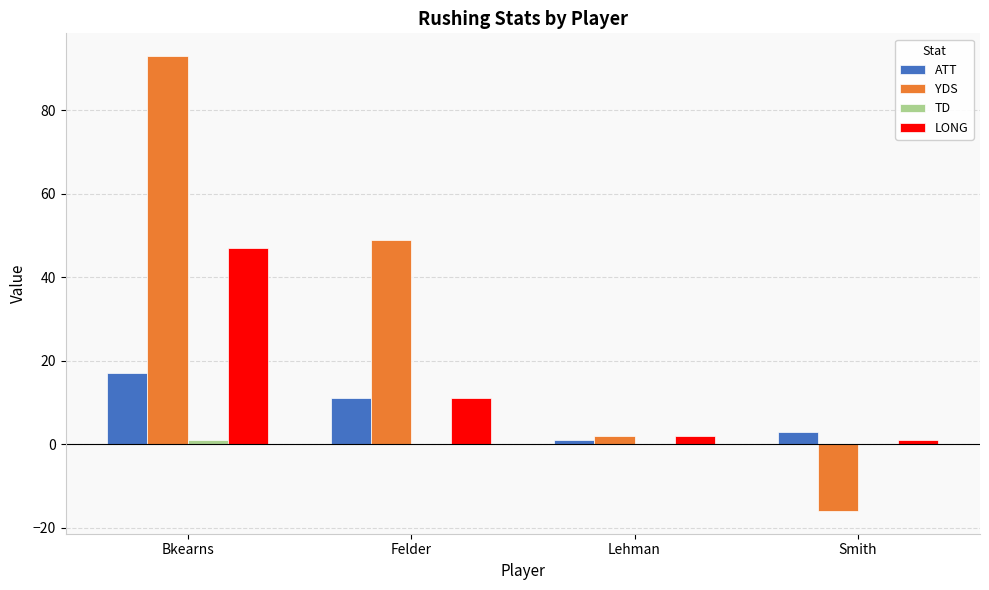

What is the greatest value displayed?

93